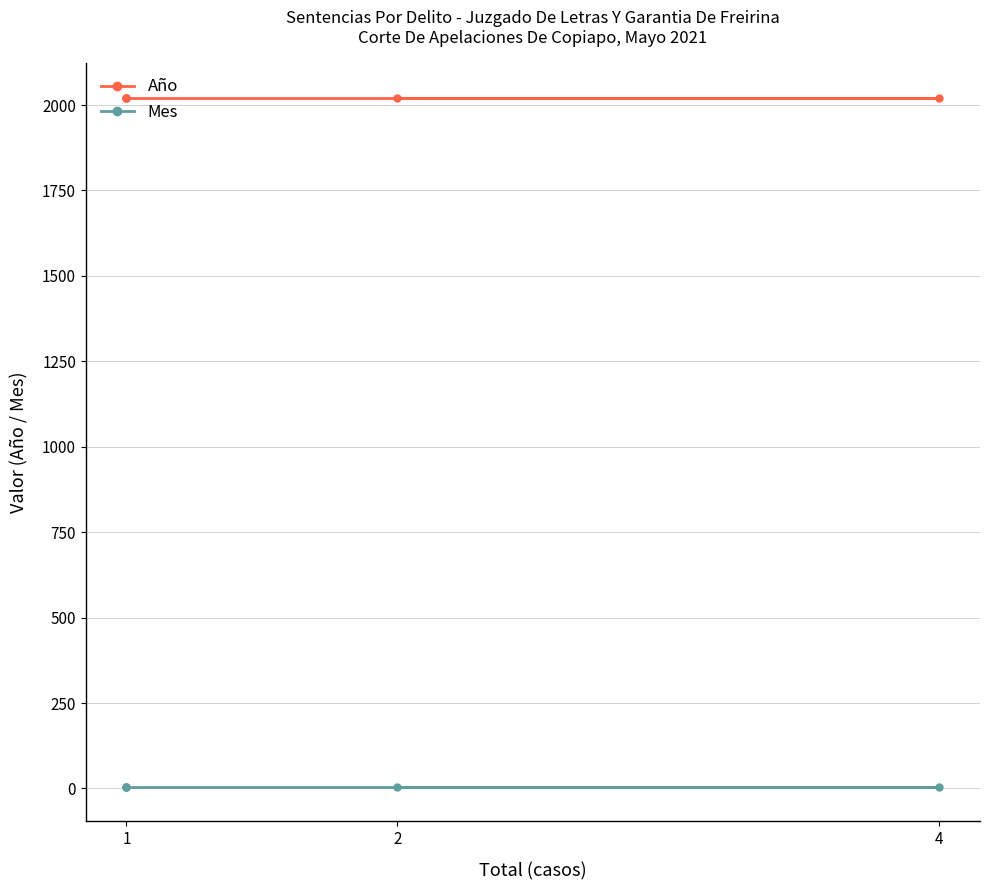

What is the label of the 1st point from the left?

2